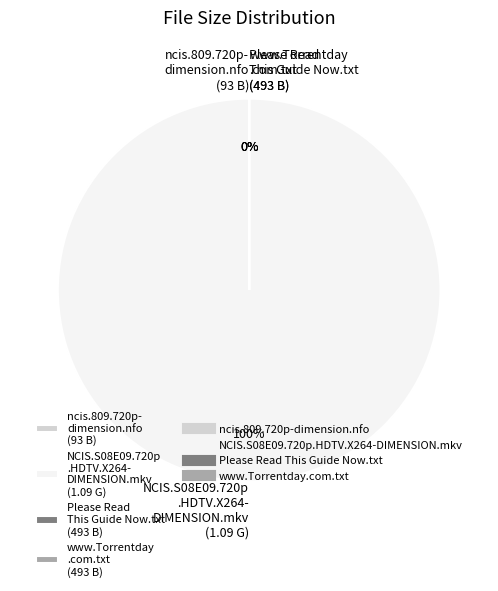

How many slices are in this pie chart?

4